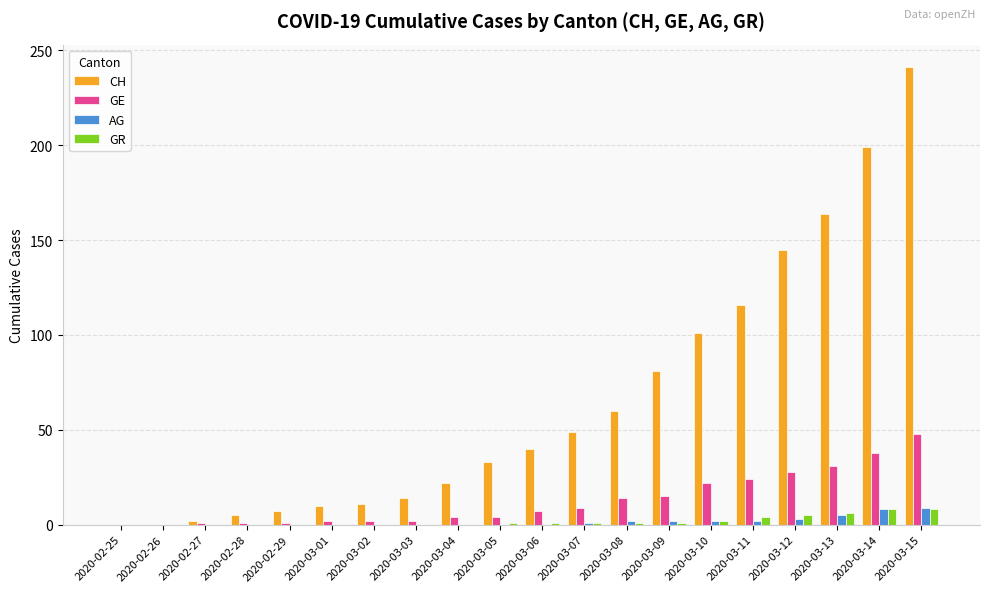

What is the difference between the GE values at 2020-03-12 and 2020-03-05?

24